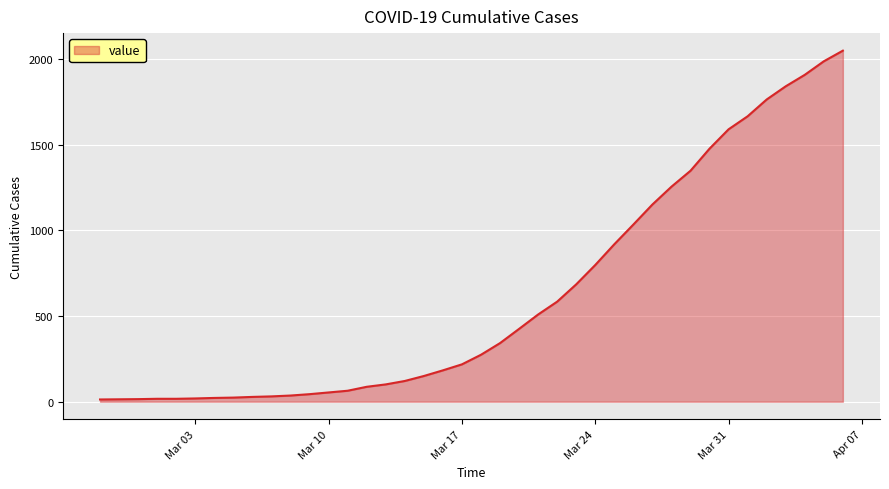

What is the sum of all values?

24864